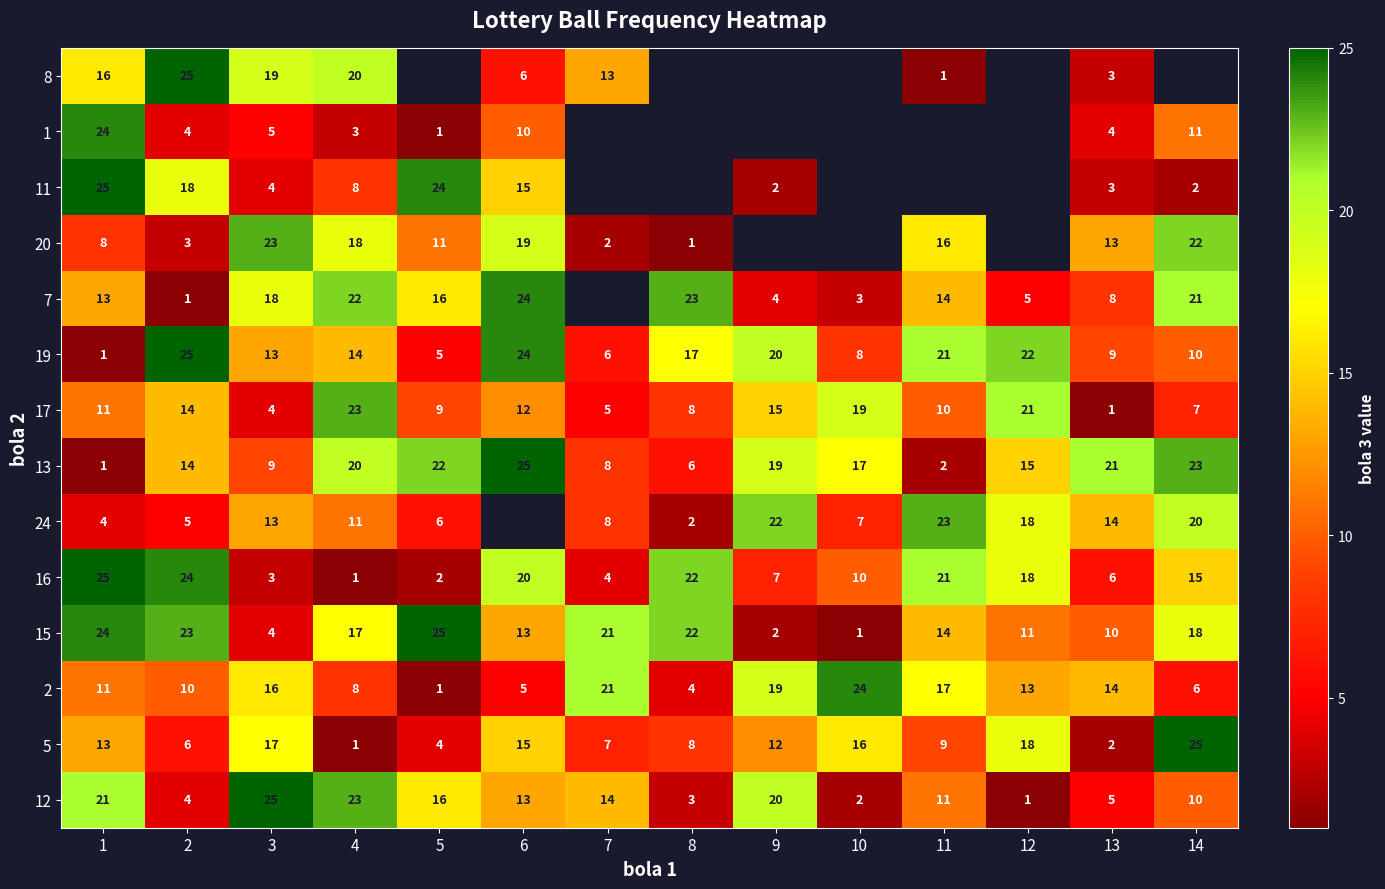

What is the sum of the 17 values at 2 and 5?

23